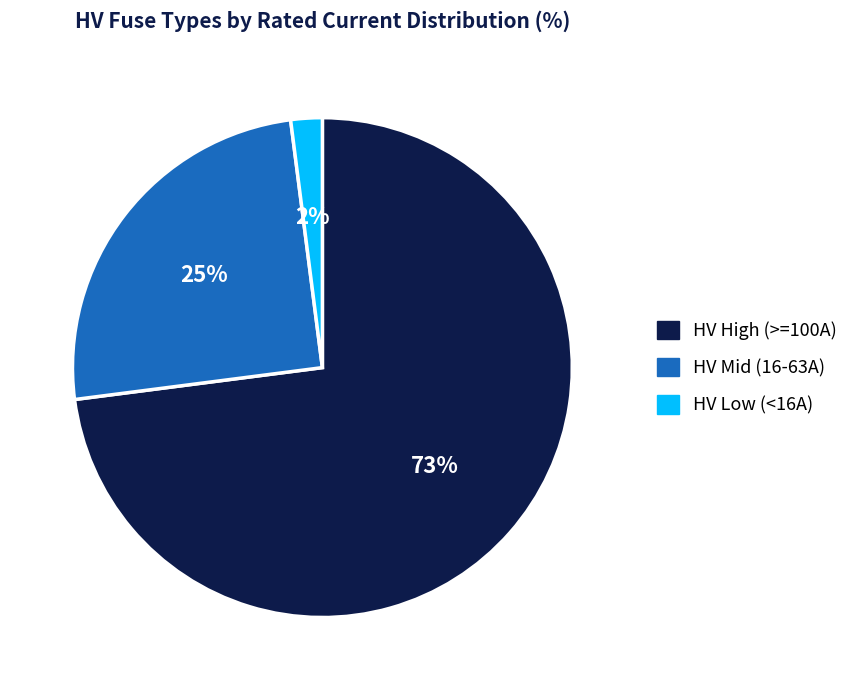

To the nearest percent, what is the average slice percentage?

33%